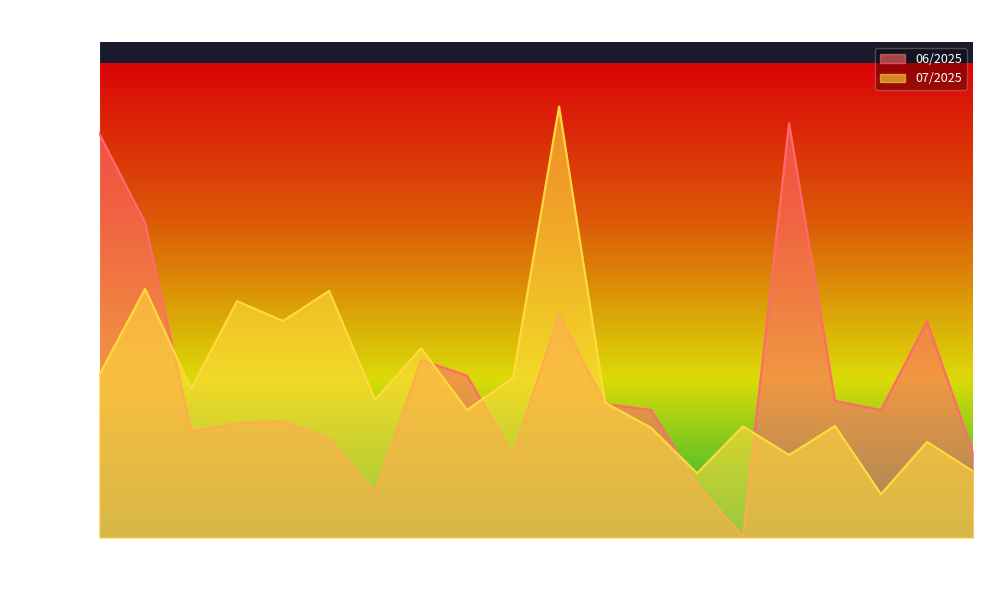

How many lines are shown in the chart?

2